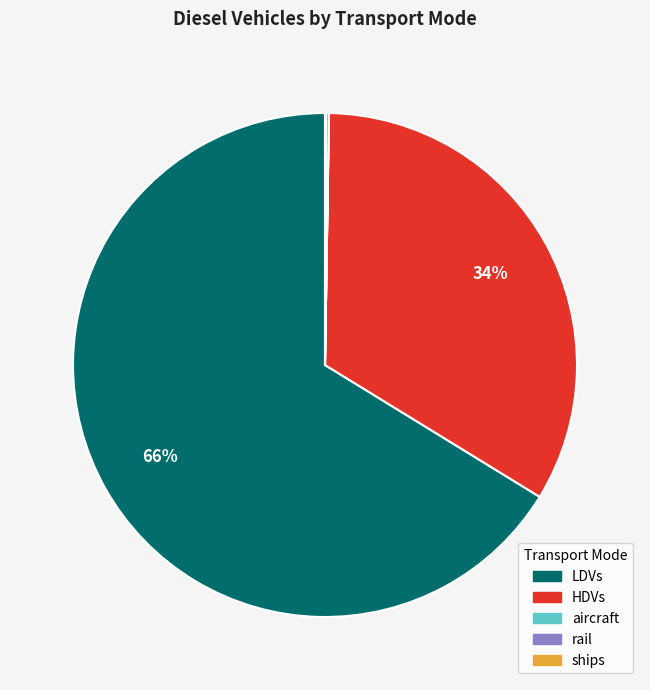

To the nearest percent, what is the average slice percentage?

20%